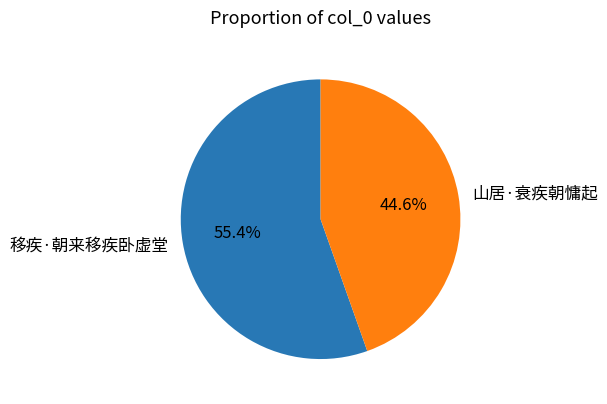

What is the total percentage of 山居·衰疾朝慵起 and 移疾·朝来移疾卧虚堂?

100.0%